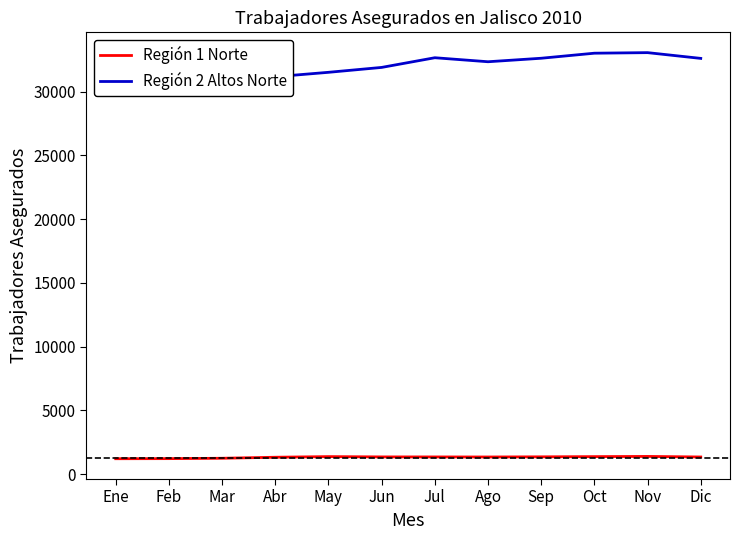

How many lines are shown in the chart?

2